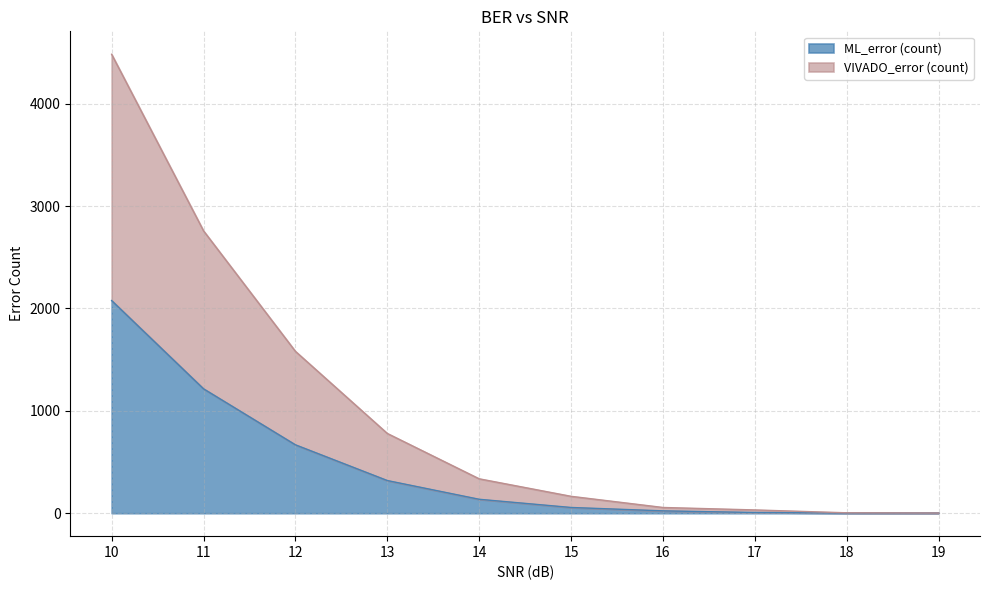

Reading left to right, extract all data points from this chart.

ML_error (count): 2077	1215	668	319	136	56	23	7	2	2
VIVADO_error (count): 4482	2758	1581	779	336	165	56	32	4	2